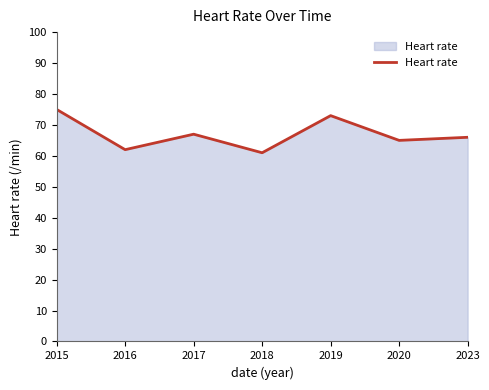

What is the change in value from 2016 to 2019?

+11